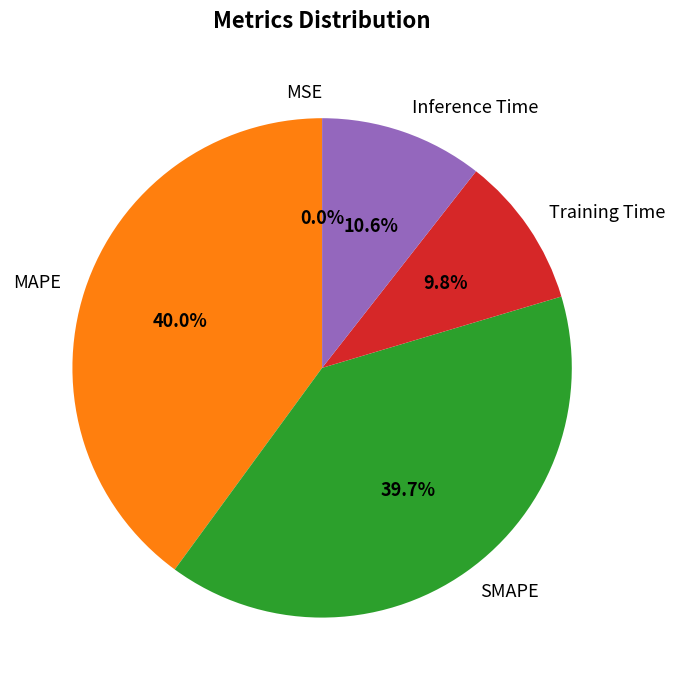

Is there a majority slice in this chart?

No